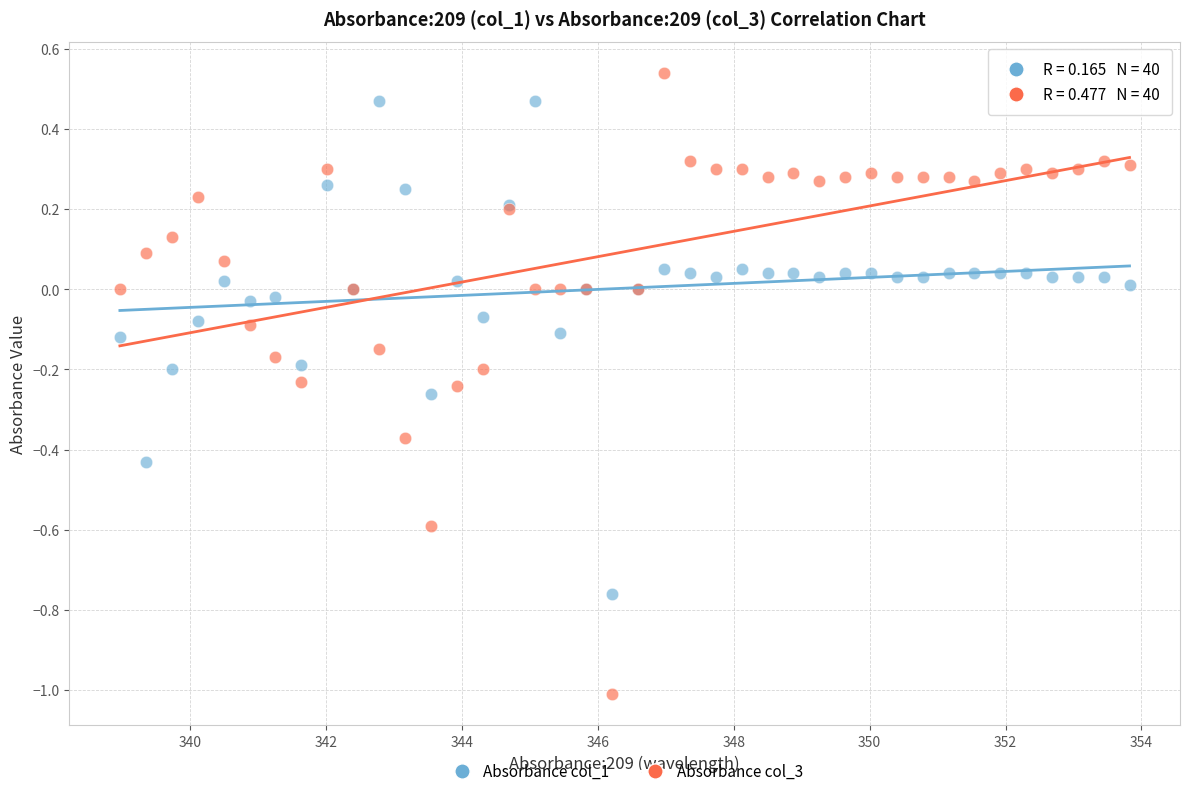

Which series contains the highest Y value?

Absorbance col_3